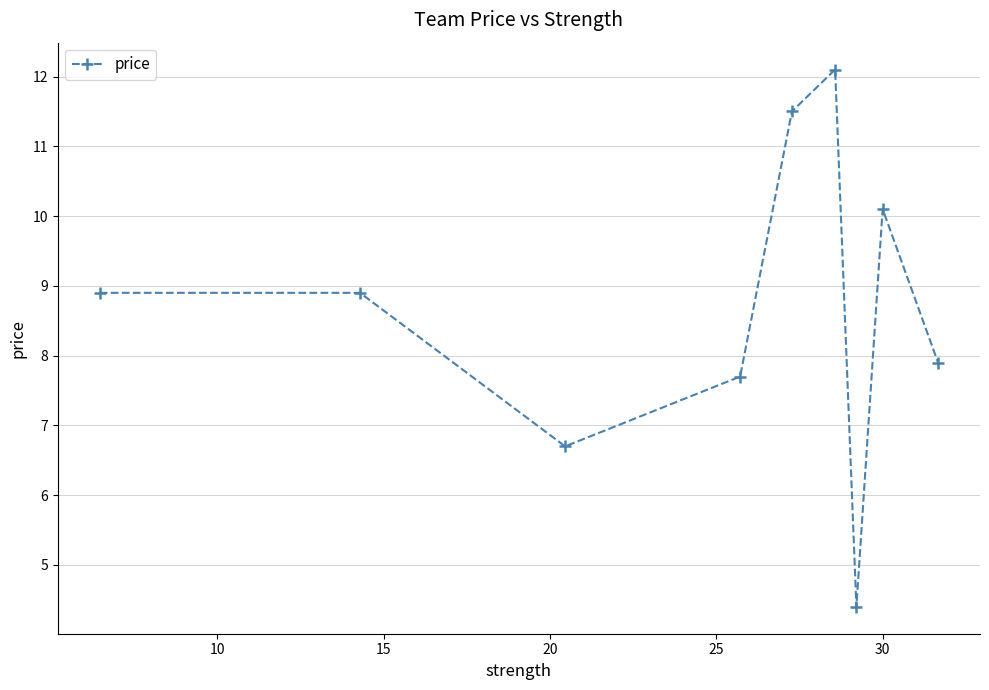

Is this an area chart (filled region under the line)?

No